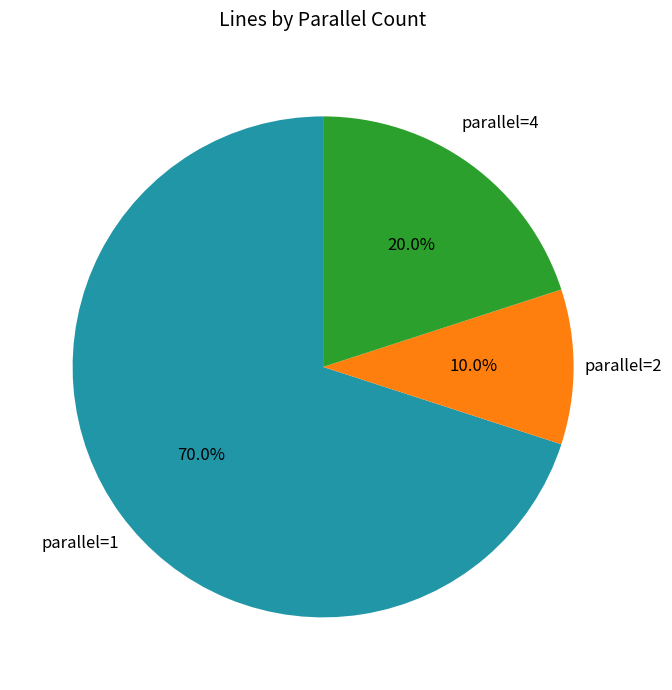

Is there a majority slice in this chart?

Yes